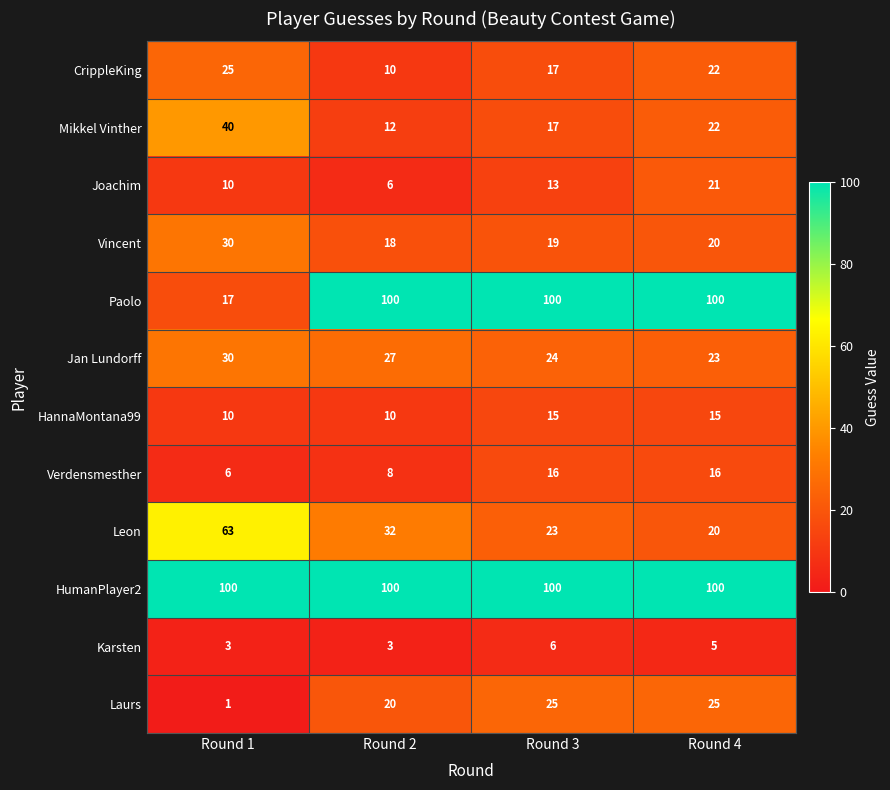

Where is Joachim nearest to the value 13?

Round 3